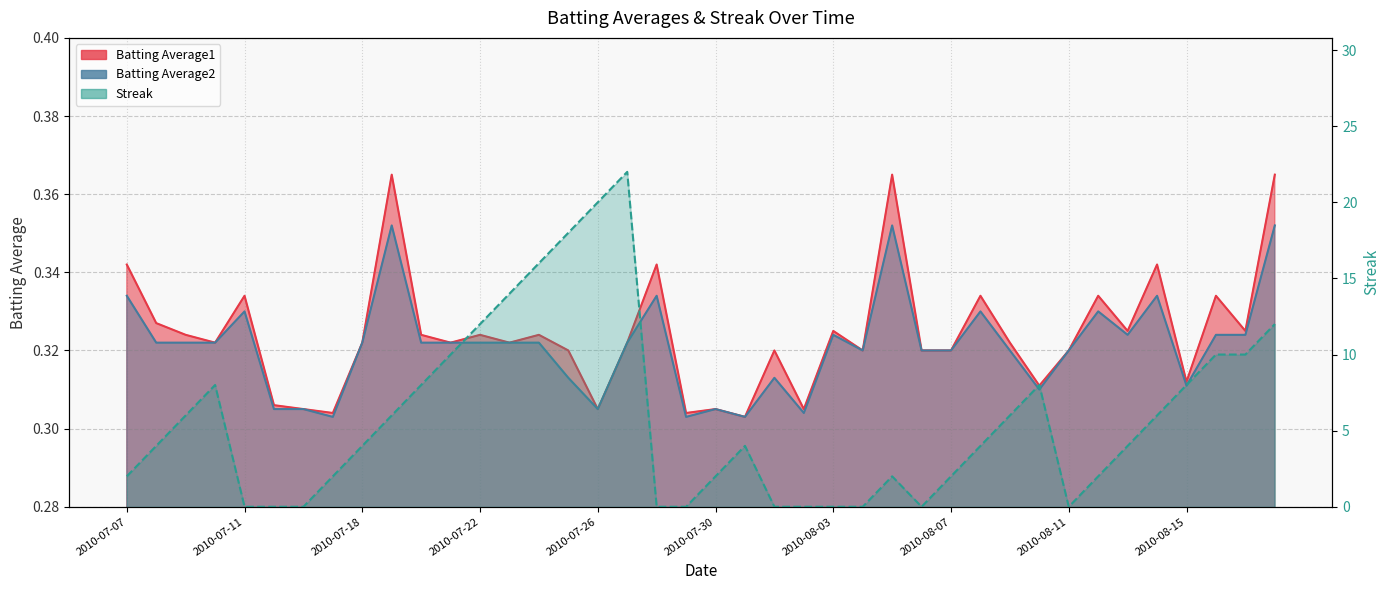

How many lines are shown in the chart?

3